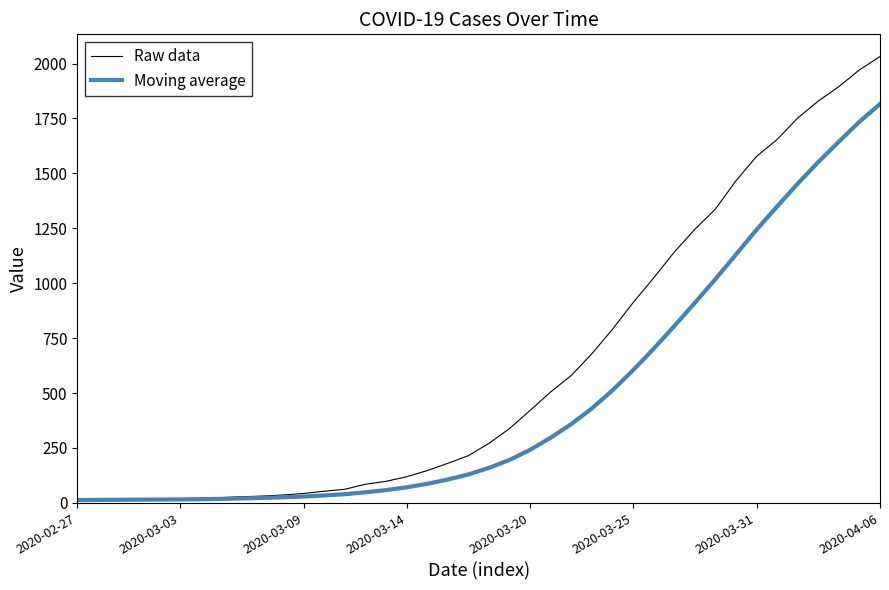

At how many categories does at least one series exceed 1851?

3